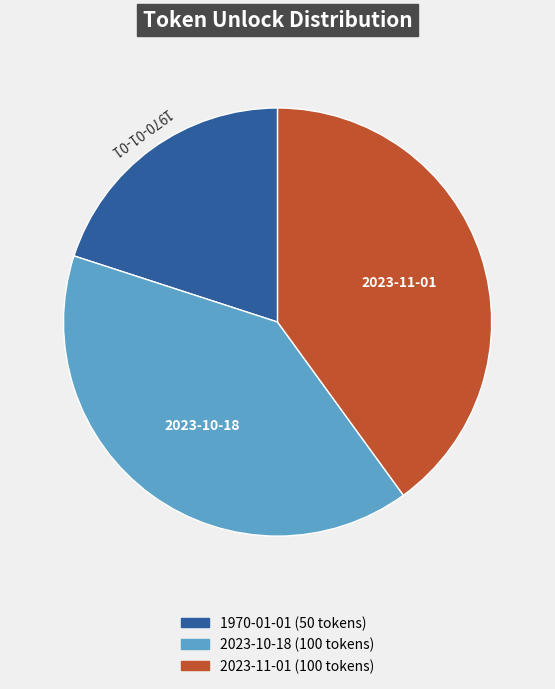

Count the number of slices in the pie.

3